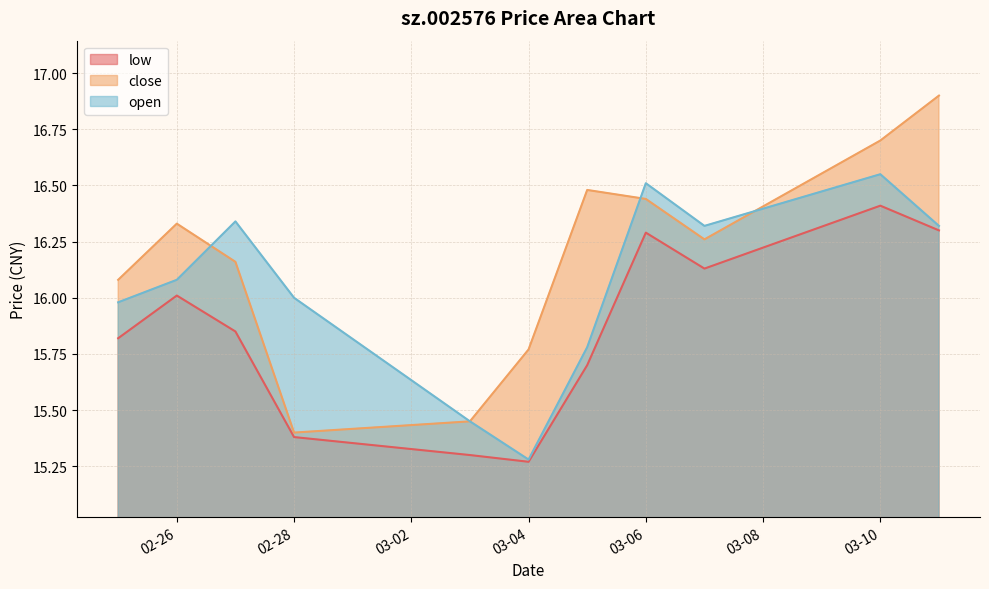

What is the greatest value displayed?

16.9